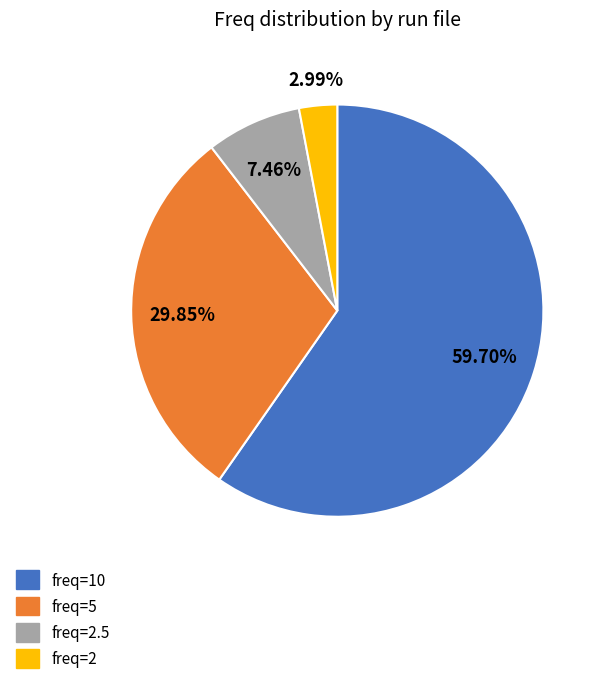

Is there a majority slice in this chart?

Yes